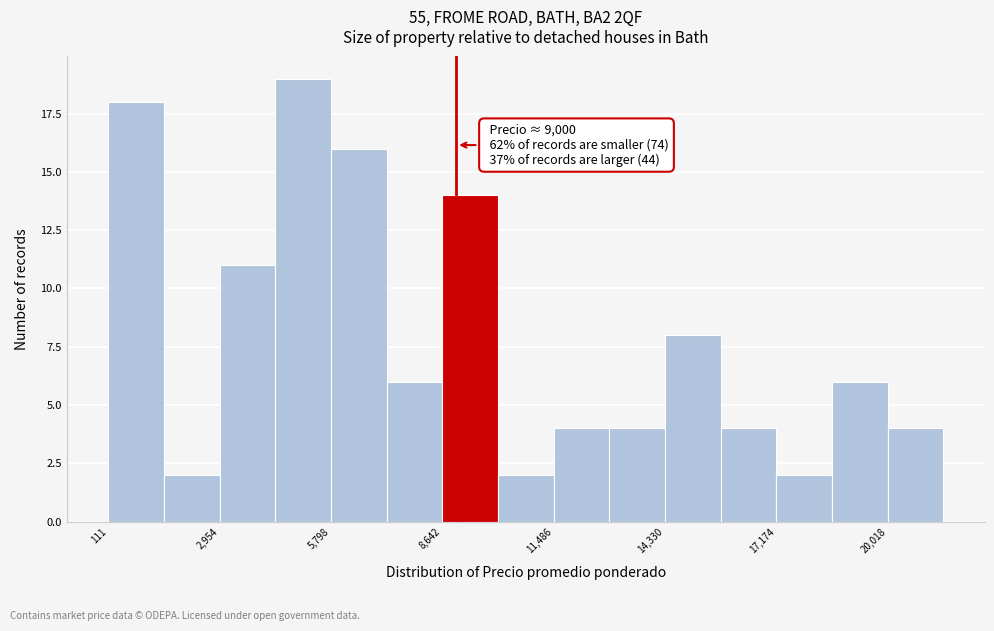

Read against the x-axis, roughly where is the centre of the tallest bar?

5000